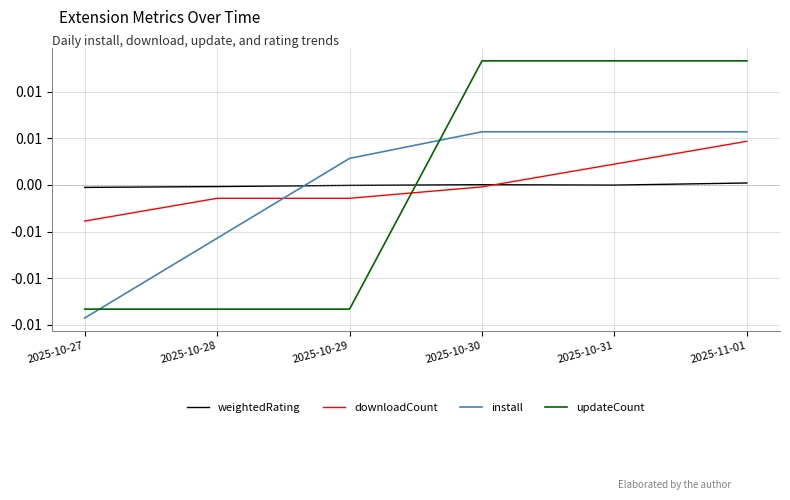

What is the label of the 1st point from the right?

2025-11-01